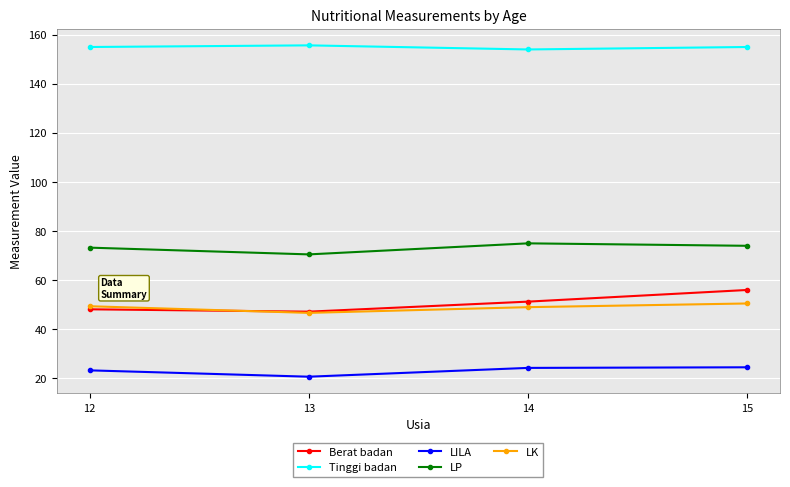

Rank the series at 15 from highest to lowest value.

Tinggi badan, LP, Berat badan, LK, LILA